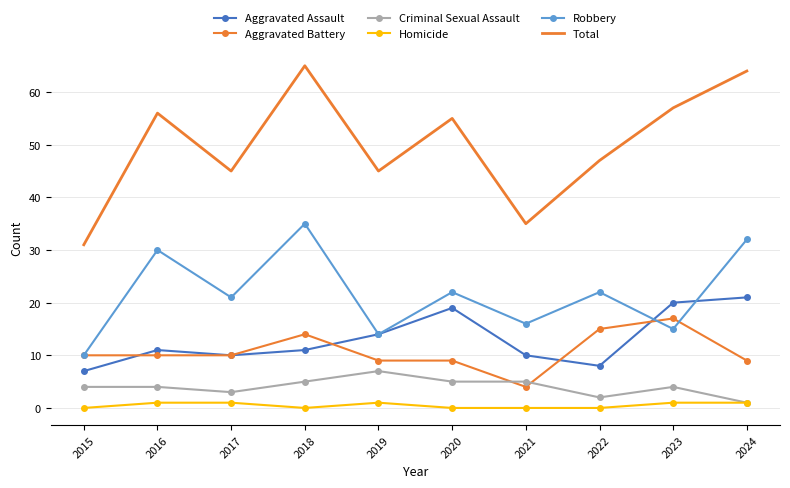

What is the difference between the Criminal Sexual Assault values at 2019 and 2020?

2